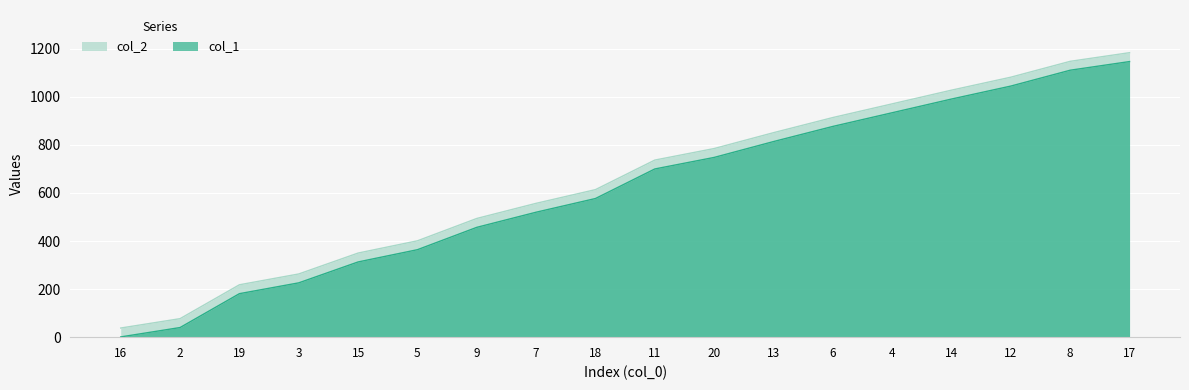

What is the label of the 1st point from the right?

17